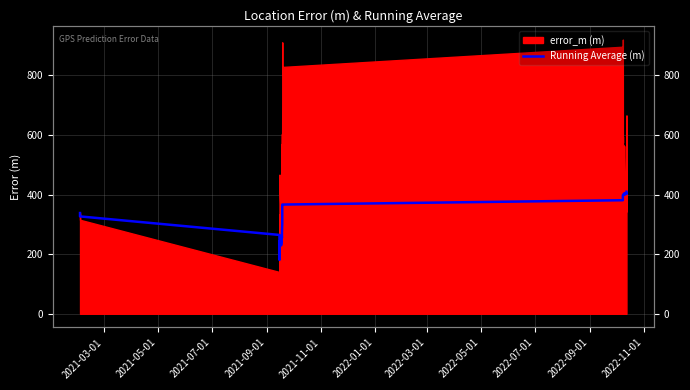

What is the difference between the maximum and minimum values?

227.7